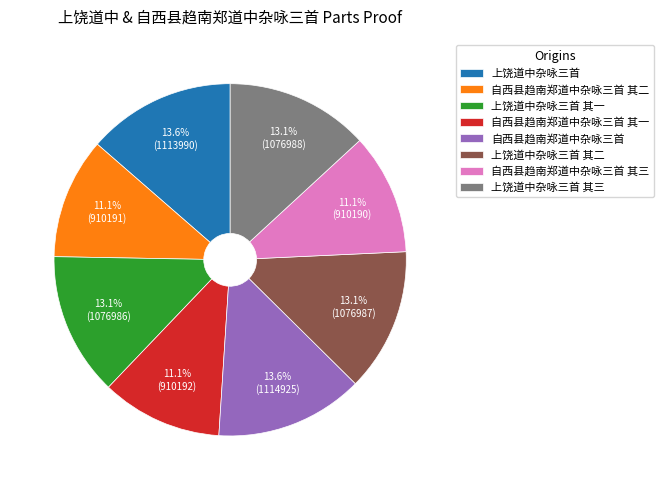

What is the total percentage of 自西县趋南郑道中杂咏三首 其一 and 自西县趋南郑道中杂咏三首?

24.7%